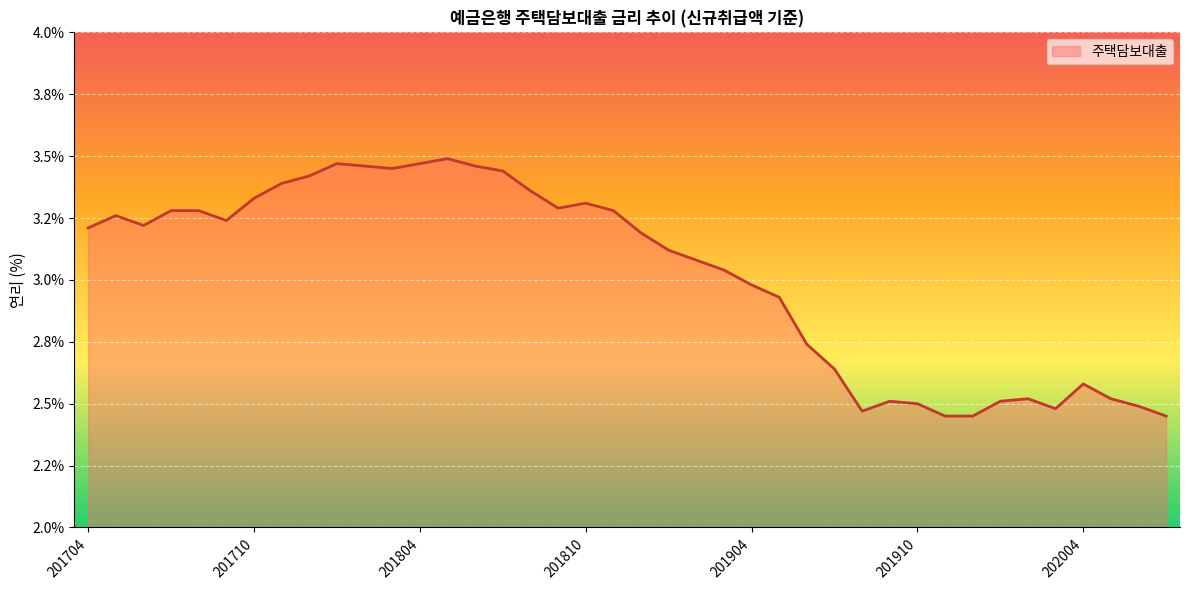

How many points are lower than both their immediate neighbors (excluding endpoints)?

6